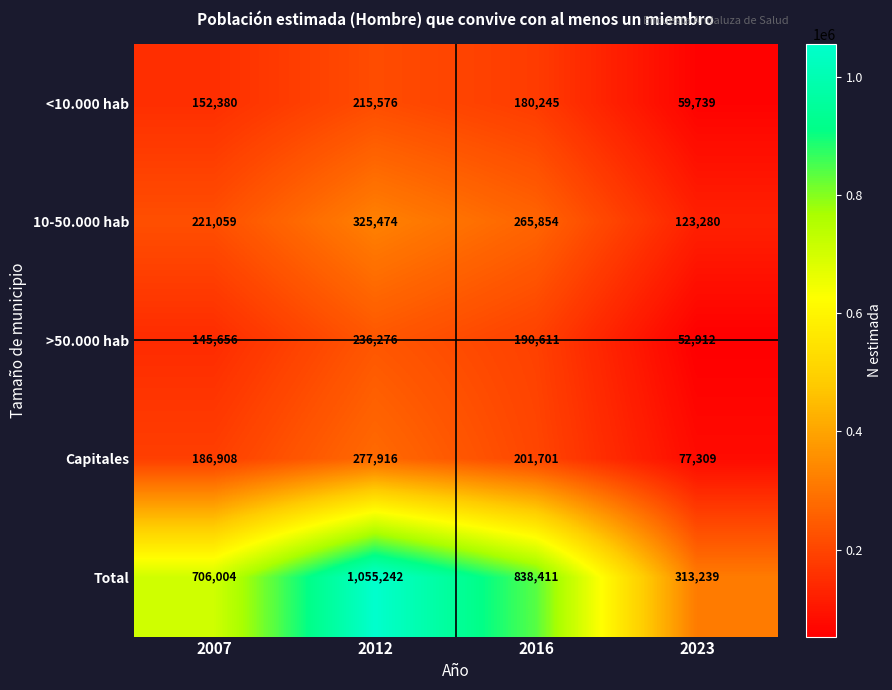

What is the greatest value displayed?

1055242